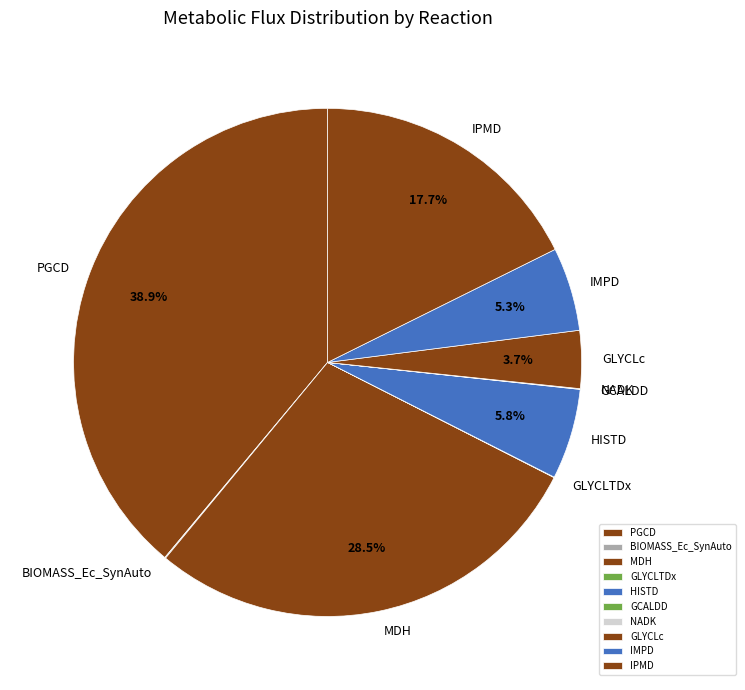

Is there any slice that represents more than half of the pie?

No